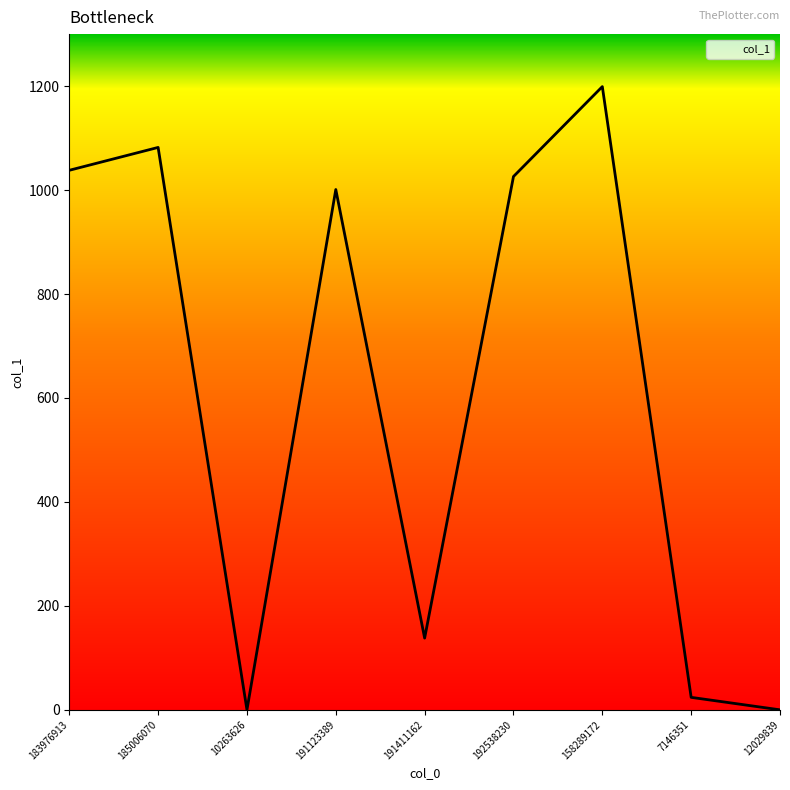

How many lines are shown in the chart?

1